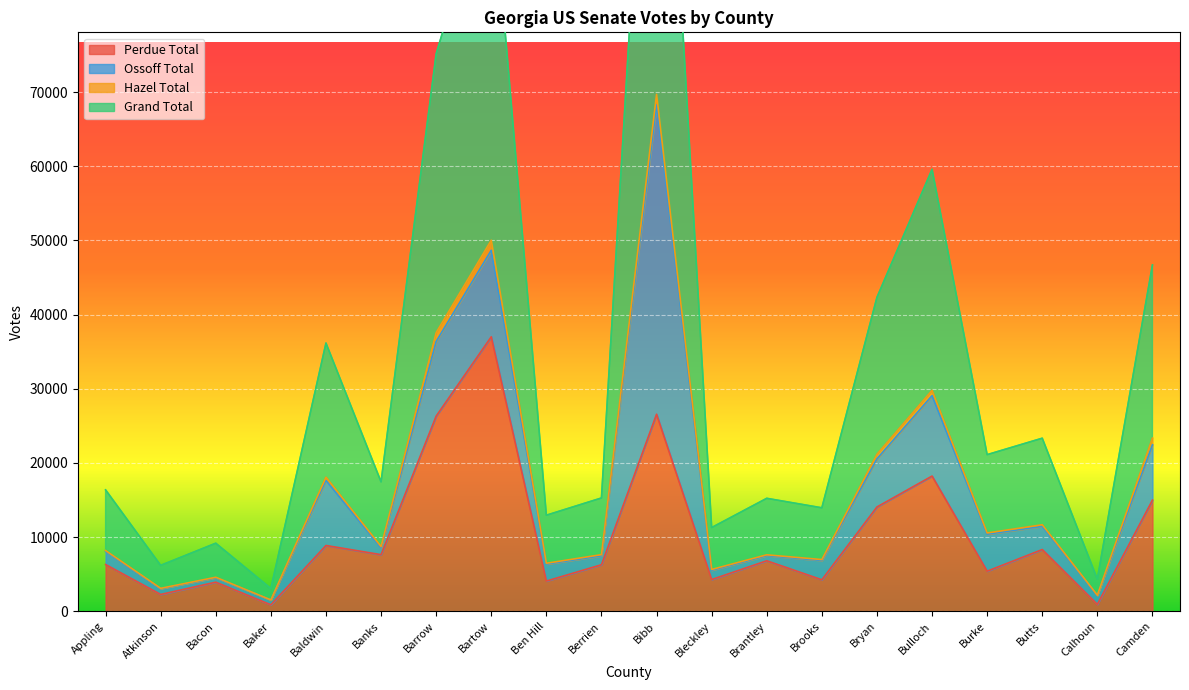

What position from the right is Butts?

3